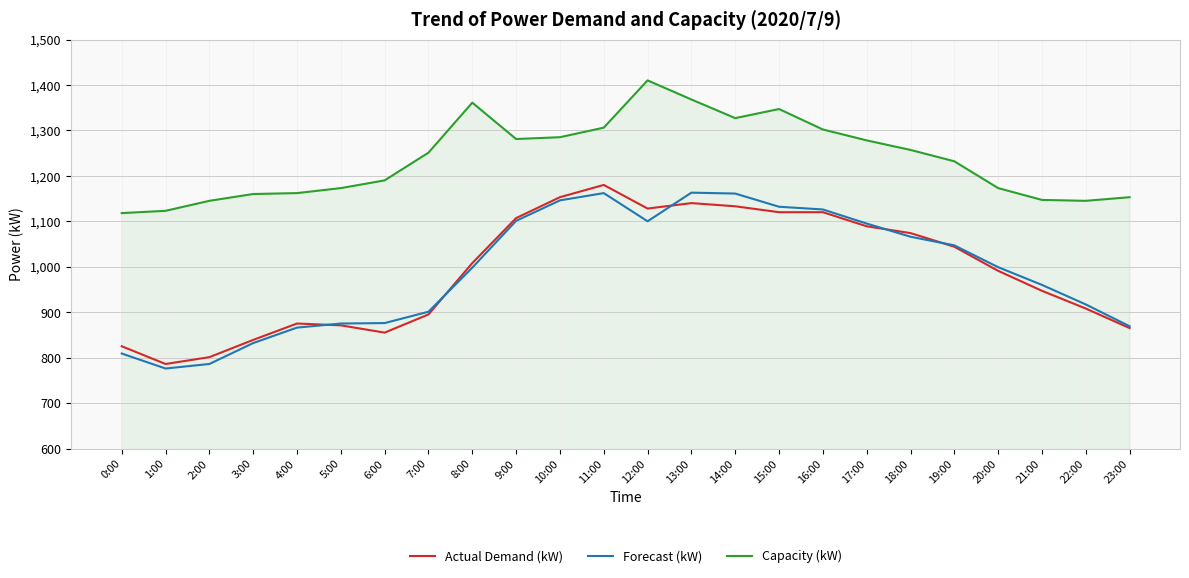

Which series changed the most between 5:00 and 20:00?

Forecast (kW)